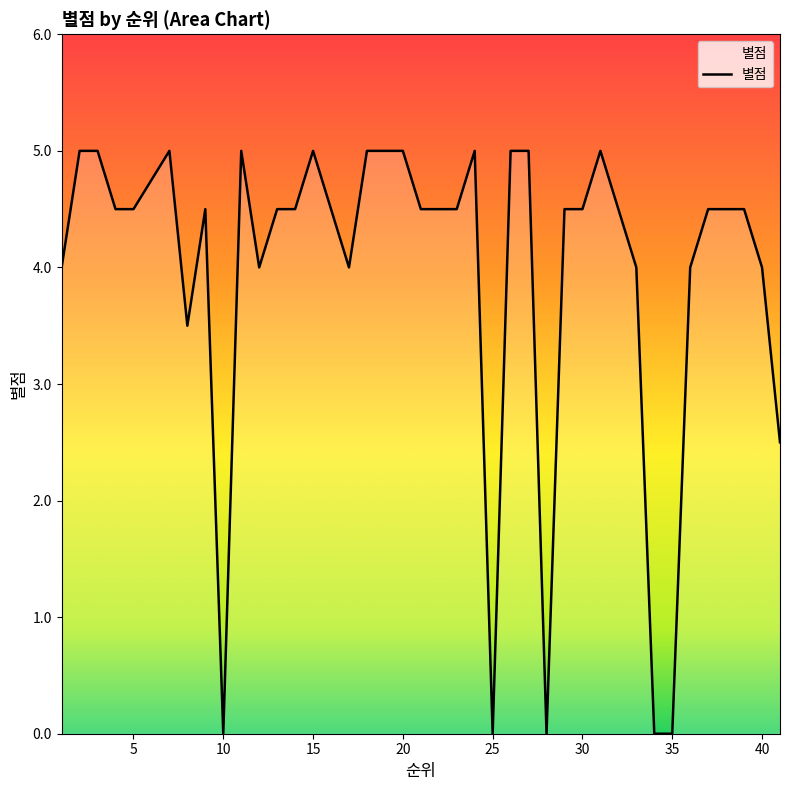

What is the difference between the maximum and minimum values?

5.0